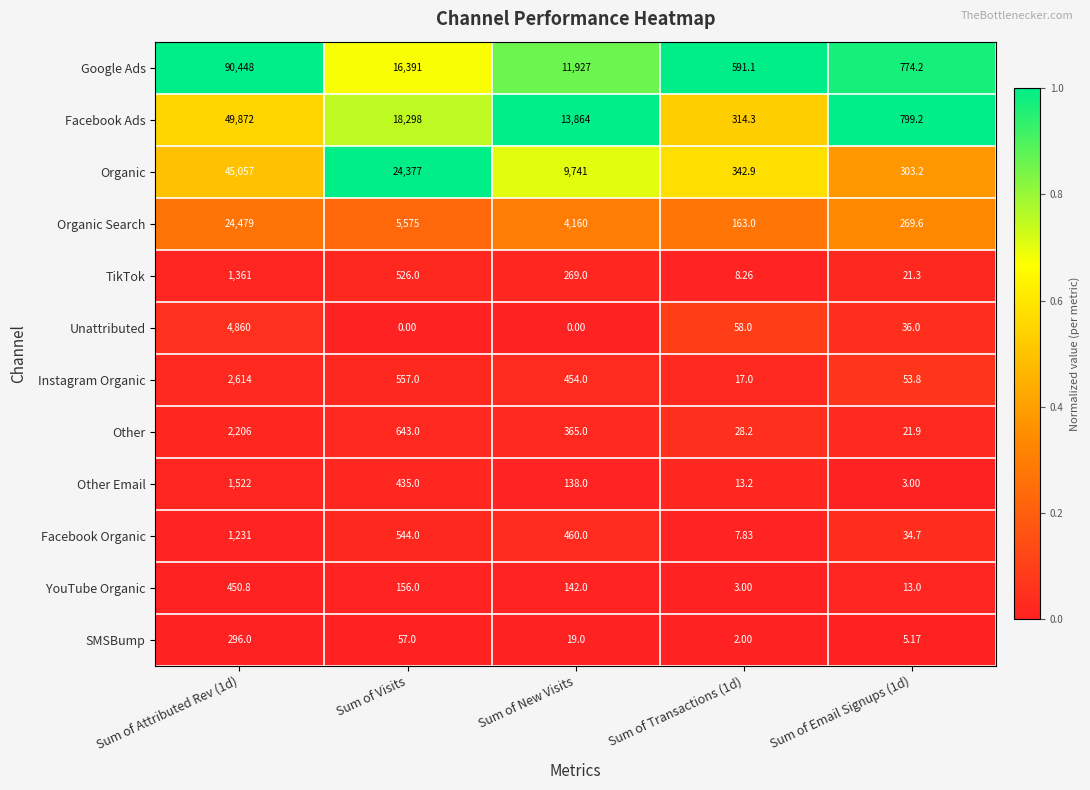

At which label is Other Email closest to 762?

Sum of Visits